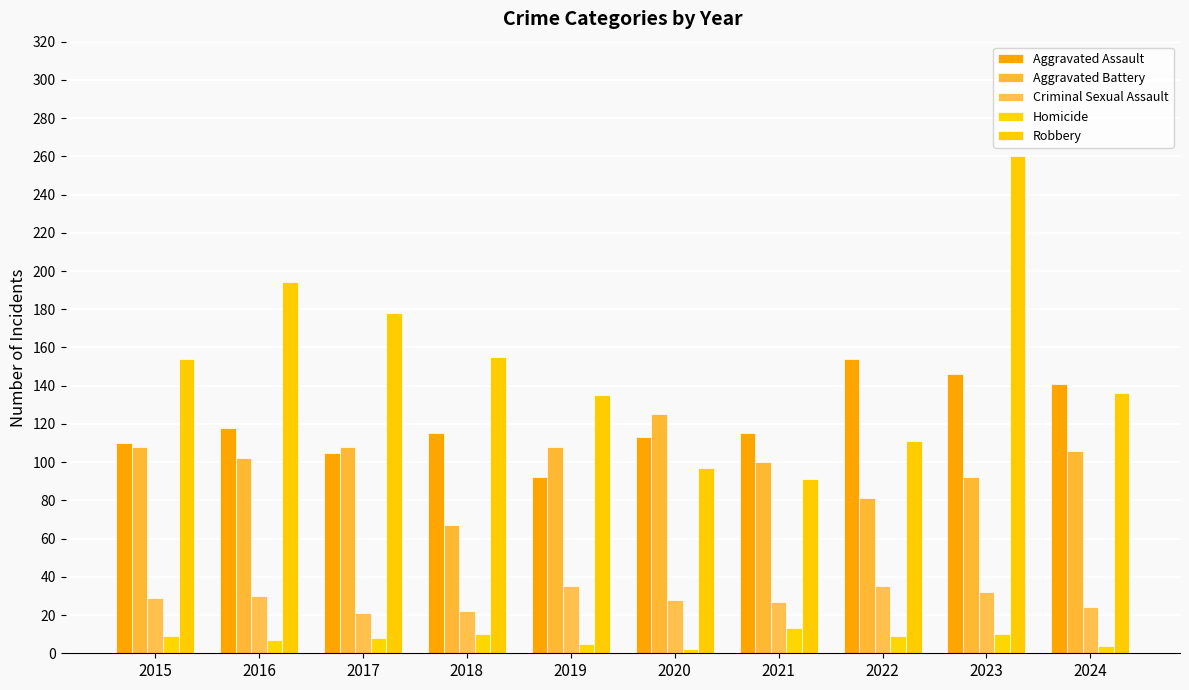

How many categories are shown in the chart?

10